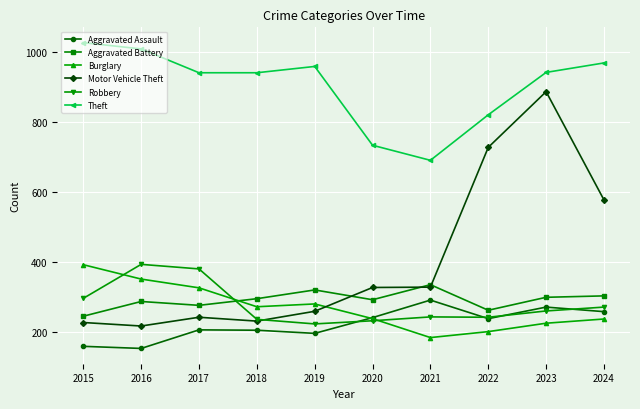

What is the spread (max minus min) of values at 2022?

619